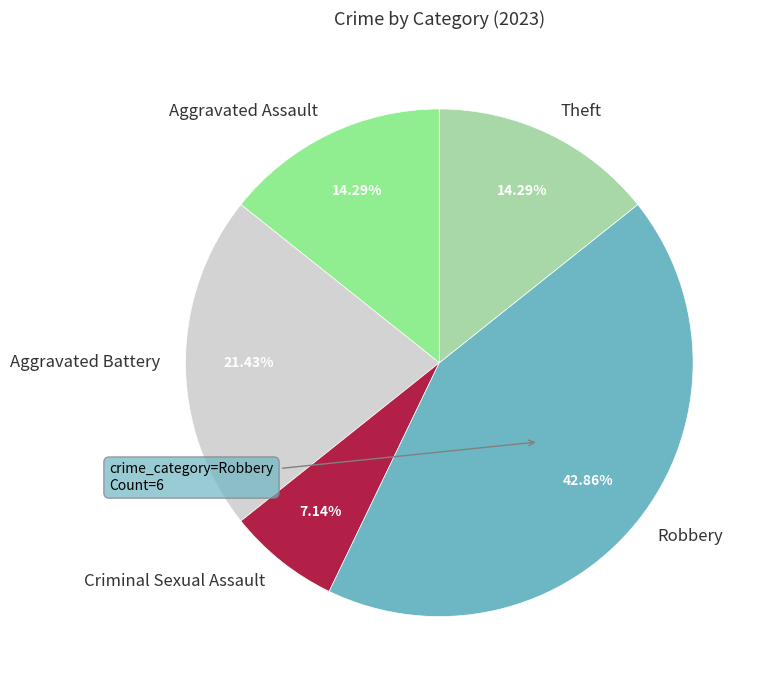

Does any single category account for the majority?

No